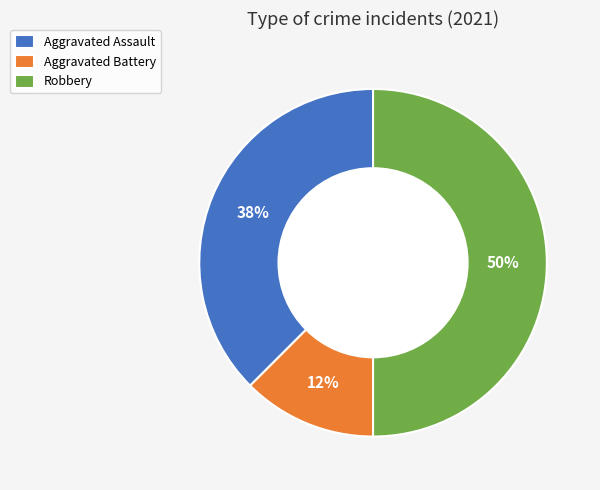

What is the smallest slice in the pie chart?

Aggravated Battery